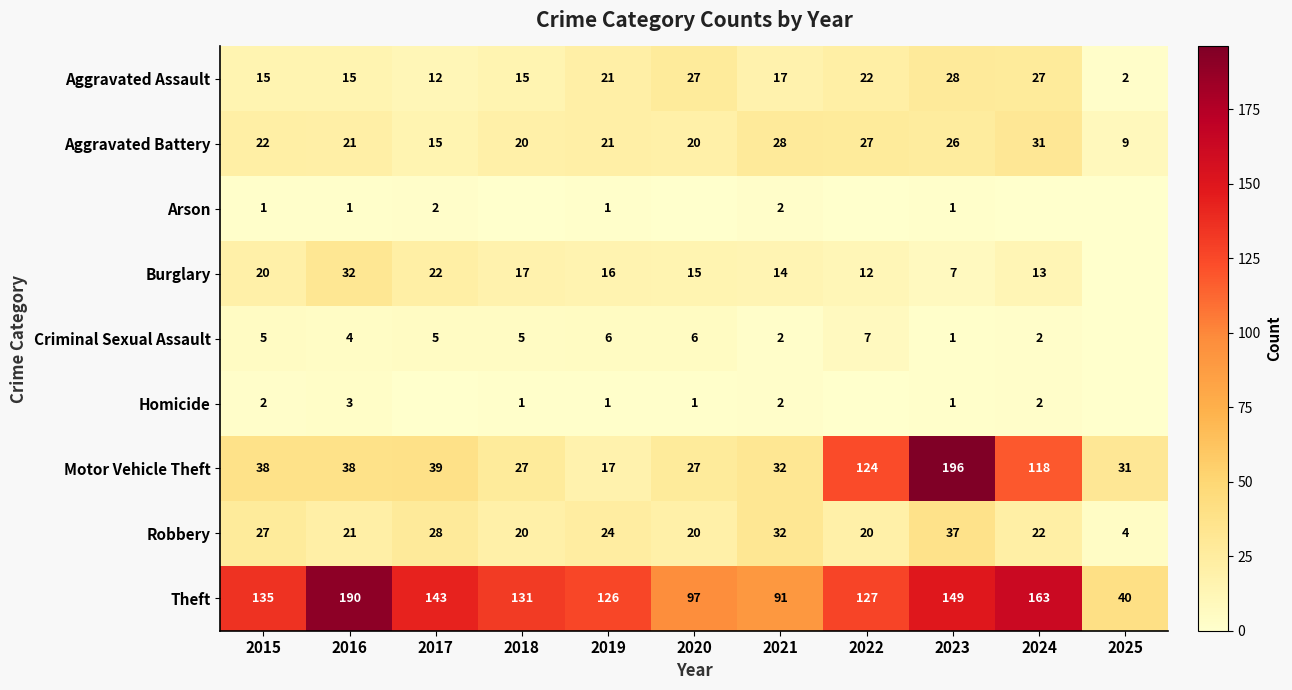

Is the value of Theft at 2018 greater than the value of Motor Vehicle Theft at 2018?

Yes